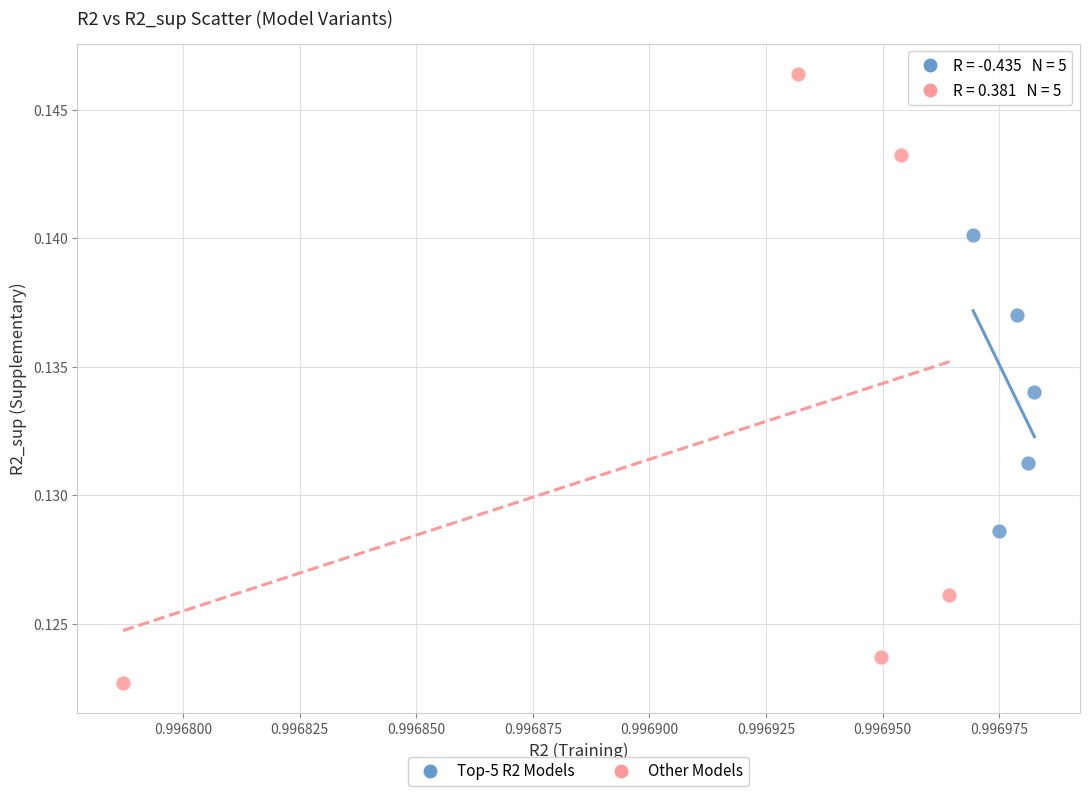

What are all the series names shown in the legend?

Top-5 R2 Models, Other Models